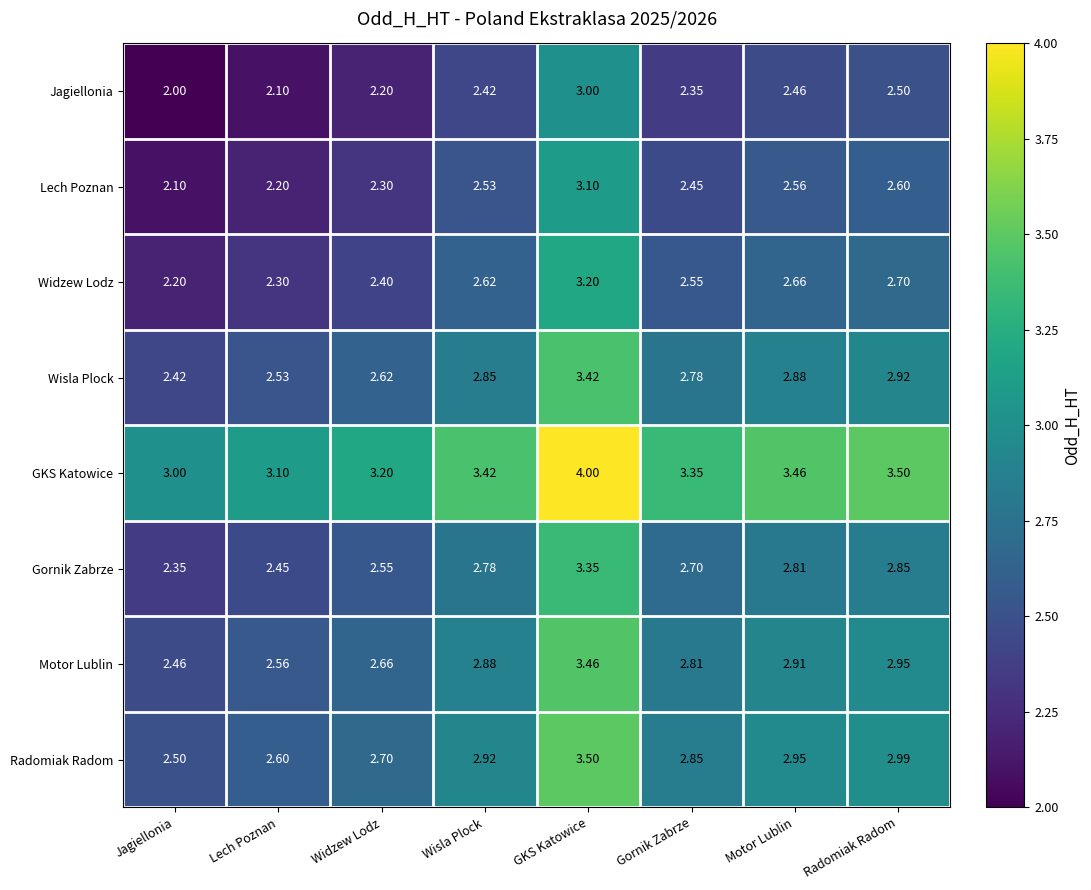

Which series has the largest total across all categories?

GKS Katowice